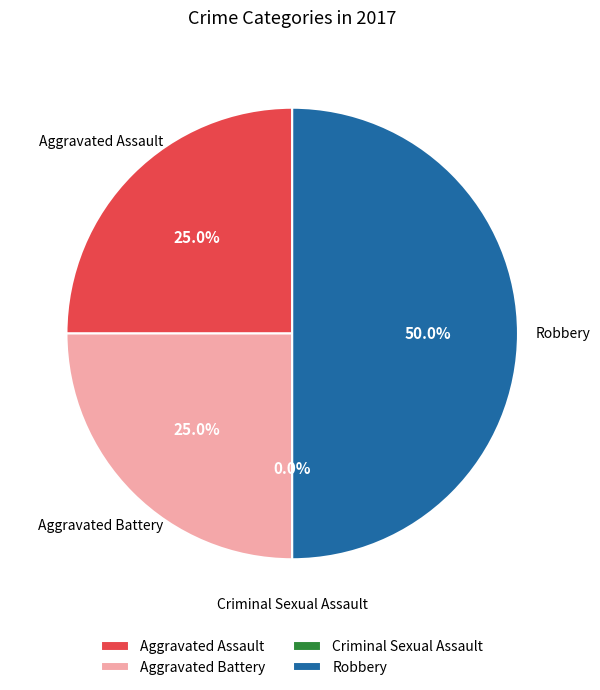

To the nearest percent, what is the combined percentage of Aggravated Battery and Robbery?

75%